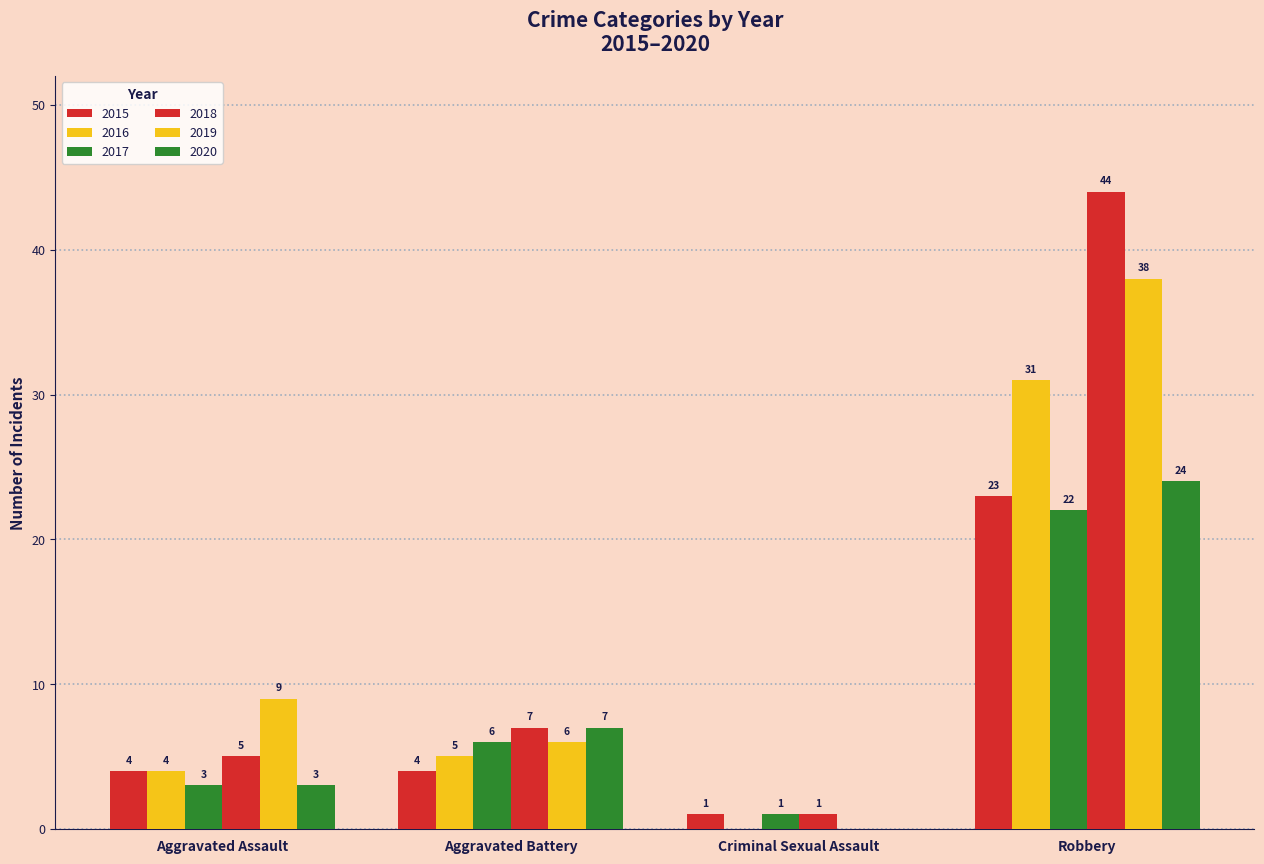

Are the bars grouped side by side (vs. stacked)?

Yes